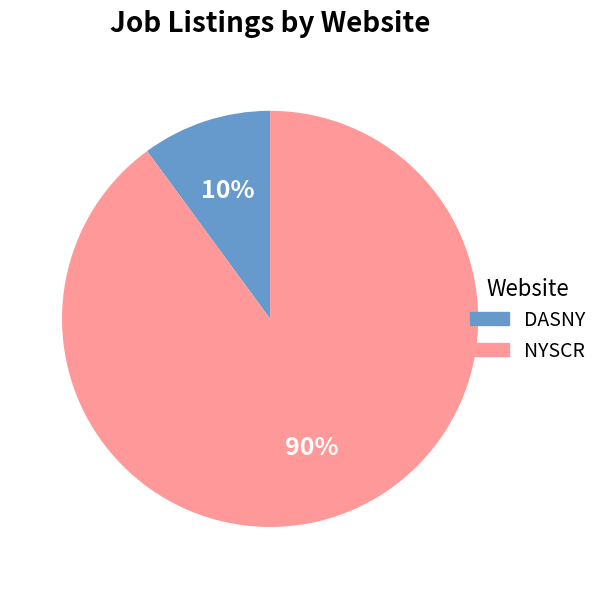

Is there a majority slice in this chart?

Yes